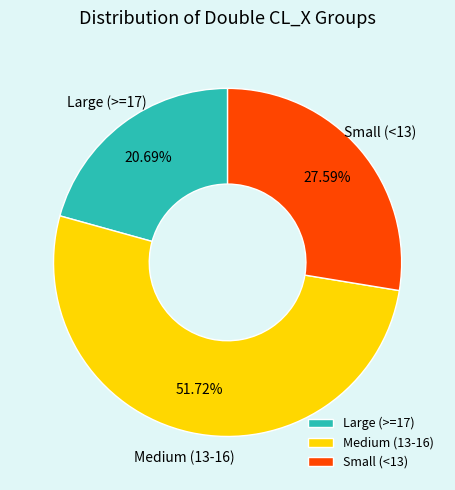

Is there a majority slice in this chart?

Yes